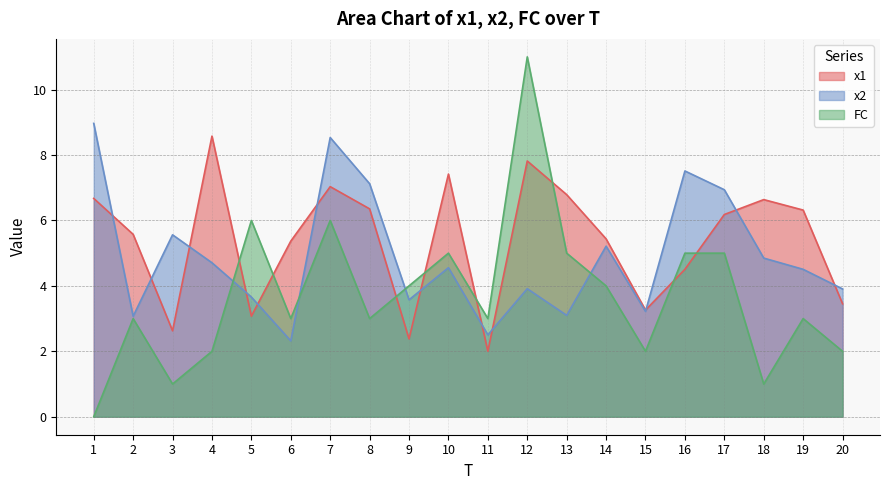

The value of FC at 16 is 5.0. True or false?

True